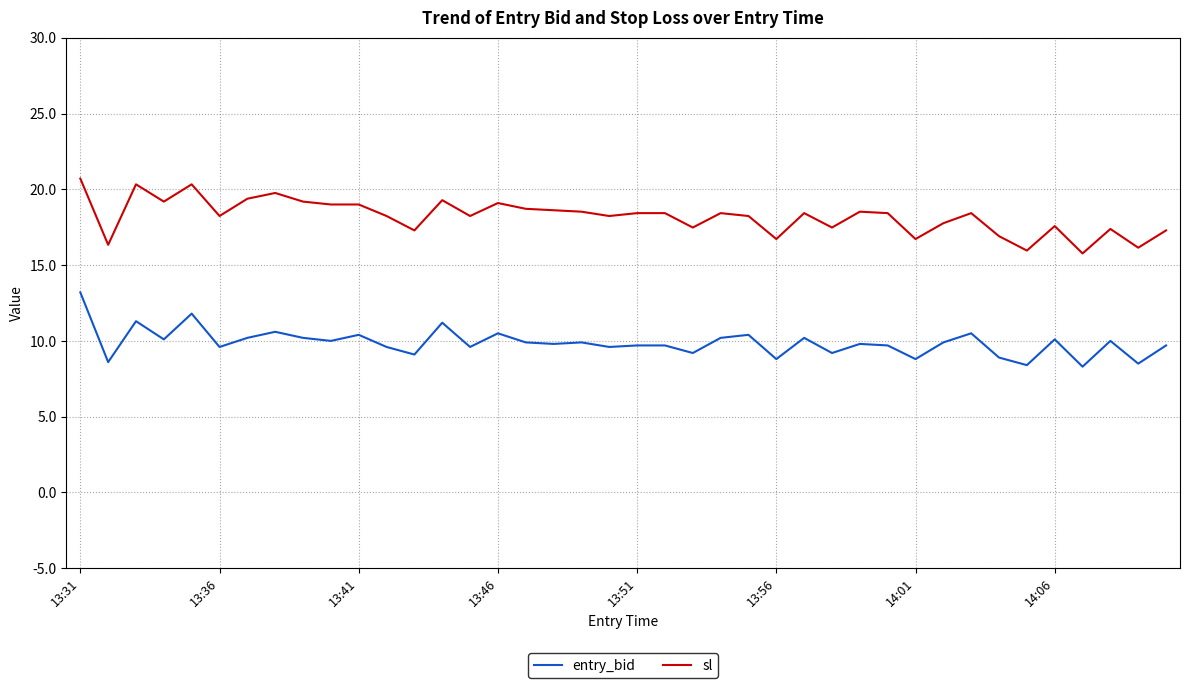

Rank the series by their maximum value, from highest to lowest.

sl, entry_bid